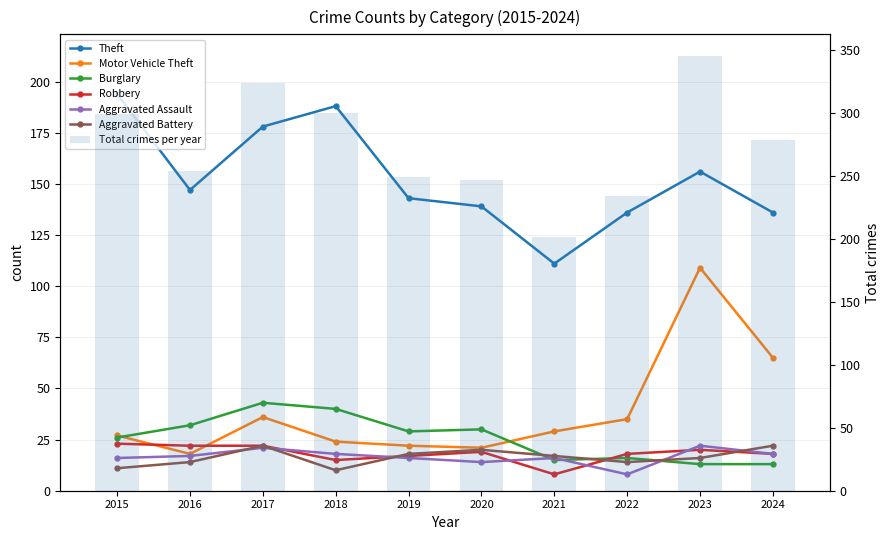

Which series has the largest total across all categories?

Theft